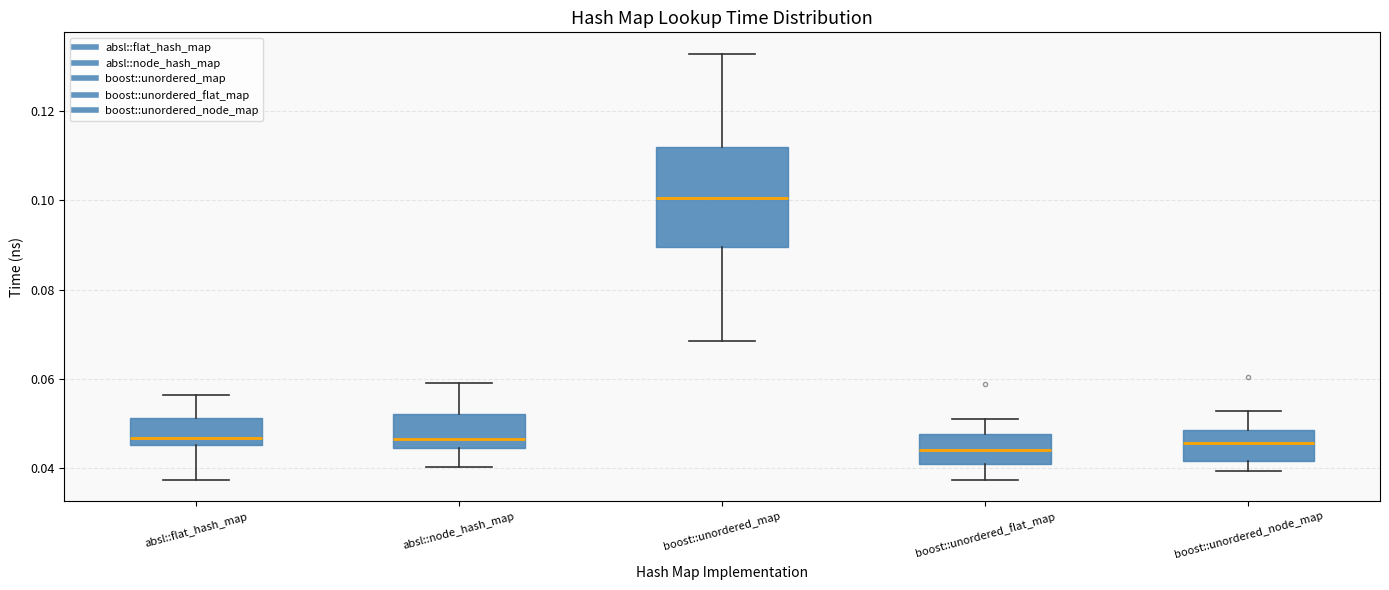

Reading left to right, transcribe this box plot: for each box, give where its median line is, the range the box spans, and where its two whiskers end, as read against the y-axis. The values are not printed on the chart, so give them approximately, as read against the axis.

absl::flat_hash_map: median 0.046 (just above the box's lower edge), box 0.046 to 0.052, whiskers 0.038 to 0.056
absl::node_hash_map: median 0.046, box 0.044 to 0.052, whiskers 0.040 to 0.060
boost::unordered_map: median 0.100, box 0.090 to 0.112, whiskers 0.068 to 0.132
boost::unordered_flat_map: median 0.044, box 0.040 to 0.048, whiskers 0.038 to 0.052
boost::unordered_node_map: median 0.046, box 0.042 to 0.048, whiskers 0.040 to 0.052